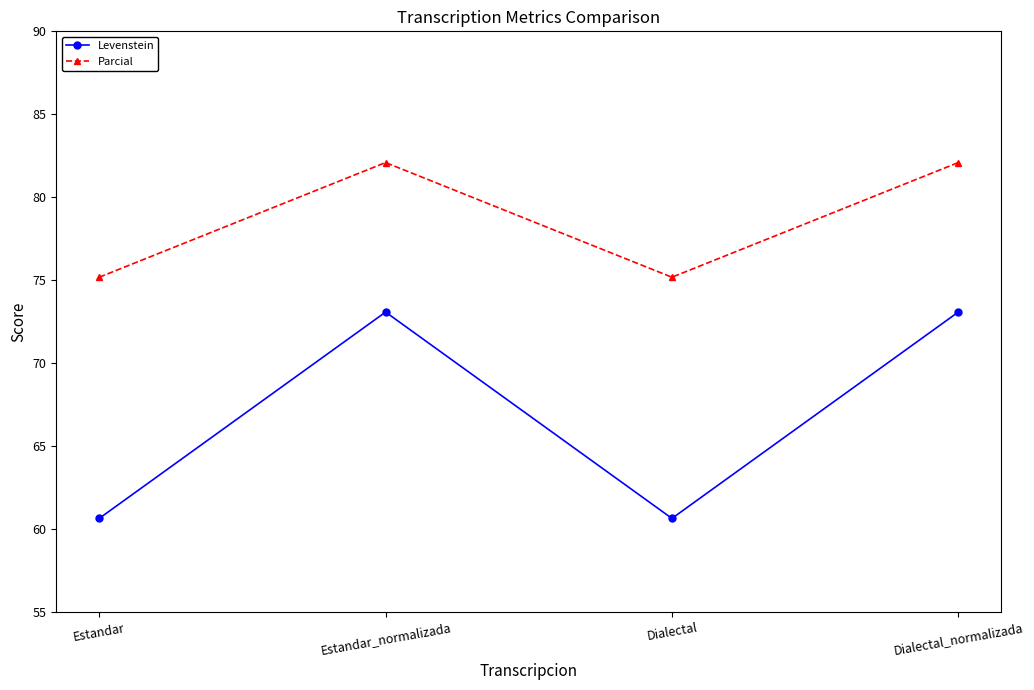

Reading left to right, list all the values displayed in this chart.

Levenstein: Estandar=60.6	Estandar_normalizada=73.1	Dialectal=60.6	Dialectal_normalizada=73.1
Parcial: Estandar=75.2	Estandar_normalizada=82.1	Dialectal=75.2	Dialectal_normalizada=82.1